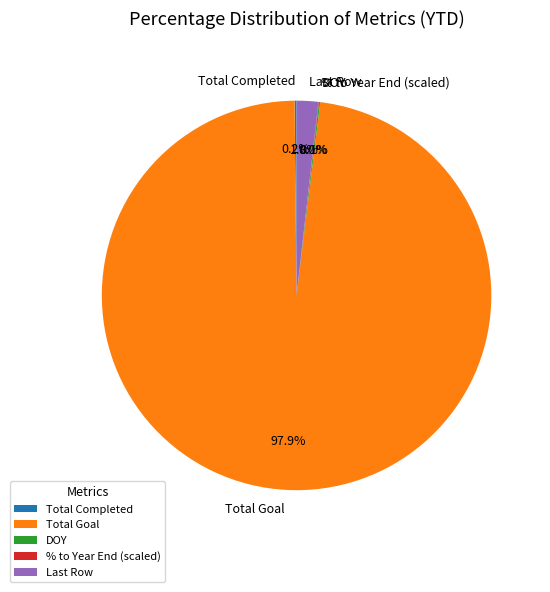

Which slice is the largest?

Total Goal